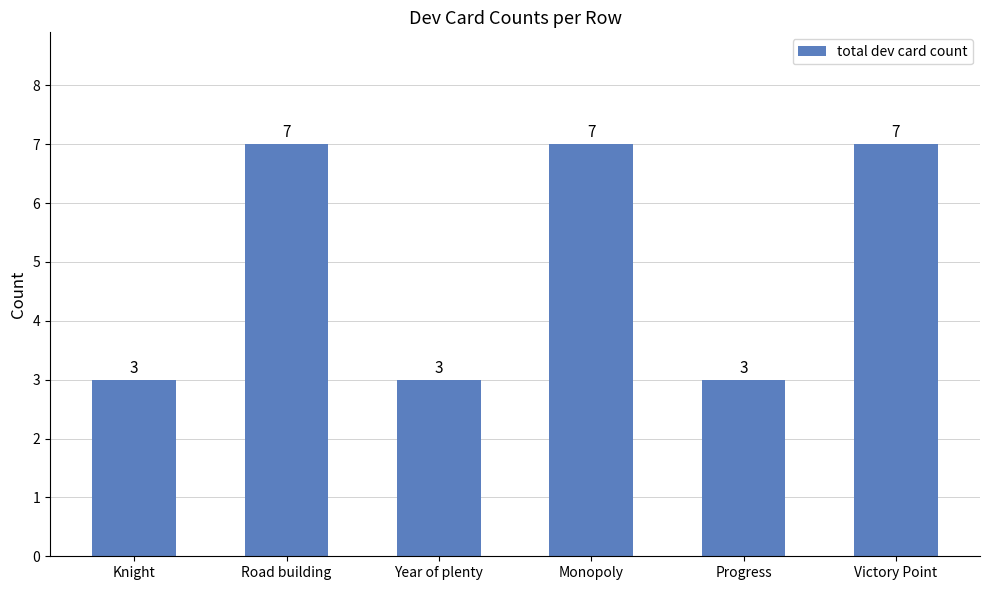

What is the minimum value shown in the chart?

3